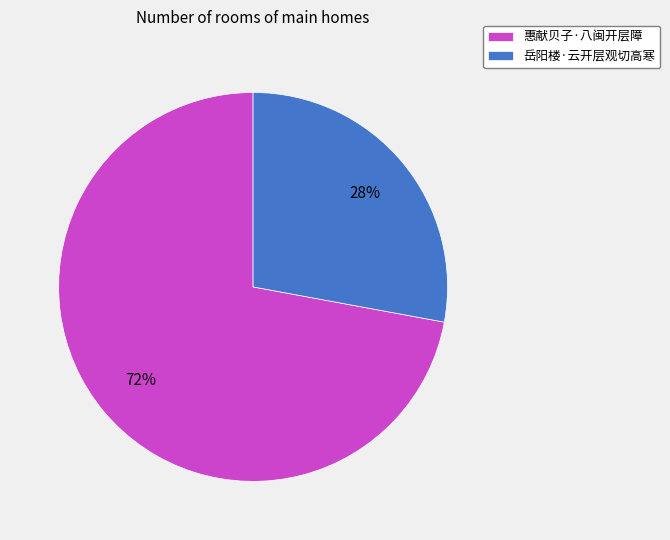

To the nearest percent, what is the combined percentage of 惠献贝子·八闽开层障 and 岳阳楼·云开层观切高寒?

100%